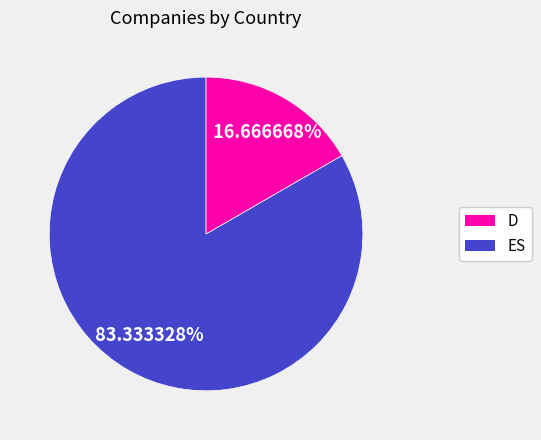

The D slice represents 74% of the pie. True or false?

False